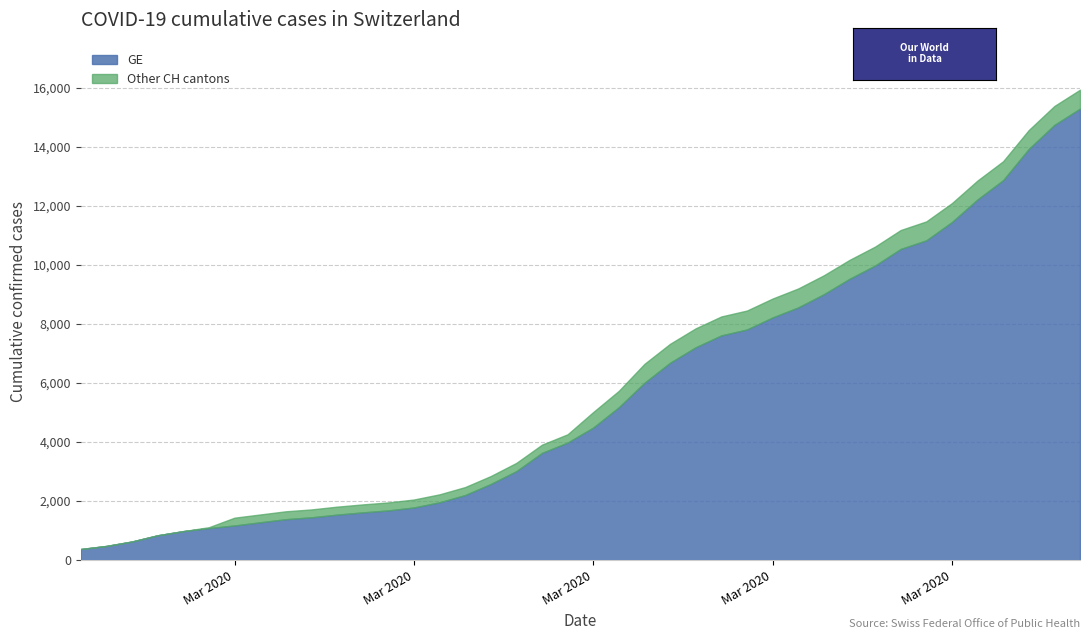

True or false: GE has a value of 1614 at 2020-03-07.

True